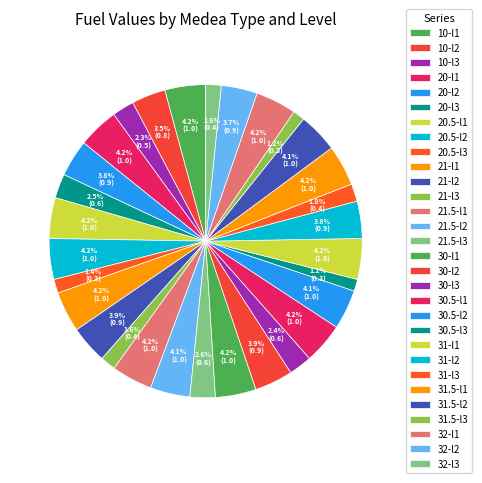

How many slices are in this pie chart?

30